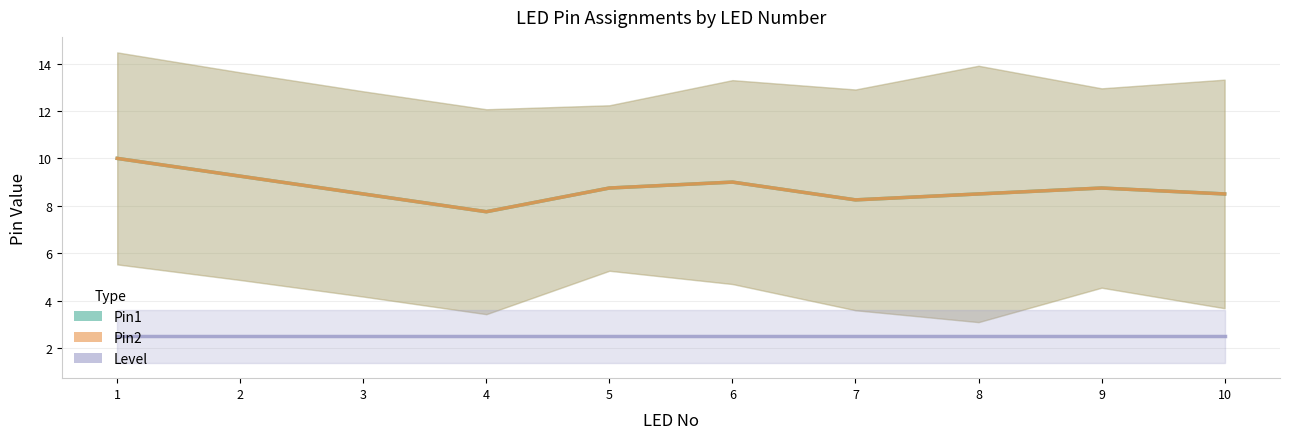

What are all the series names shown in the legend?

Pin1, Pin2, Level